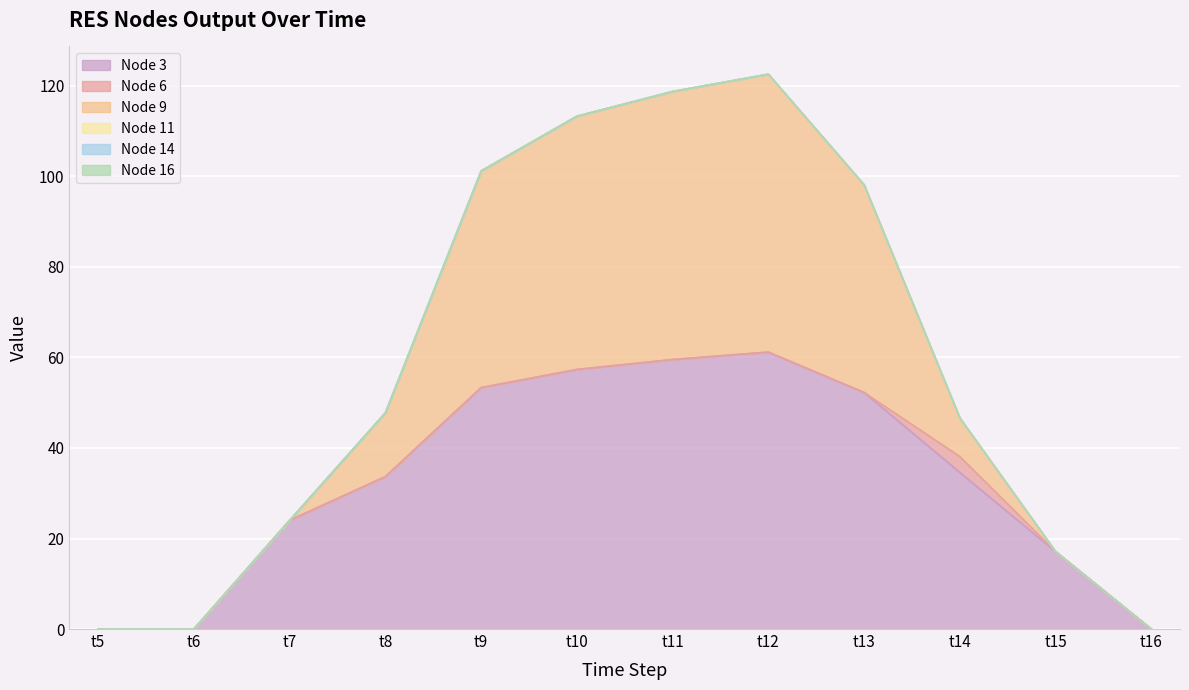

How many lines are shown in the chart?

6